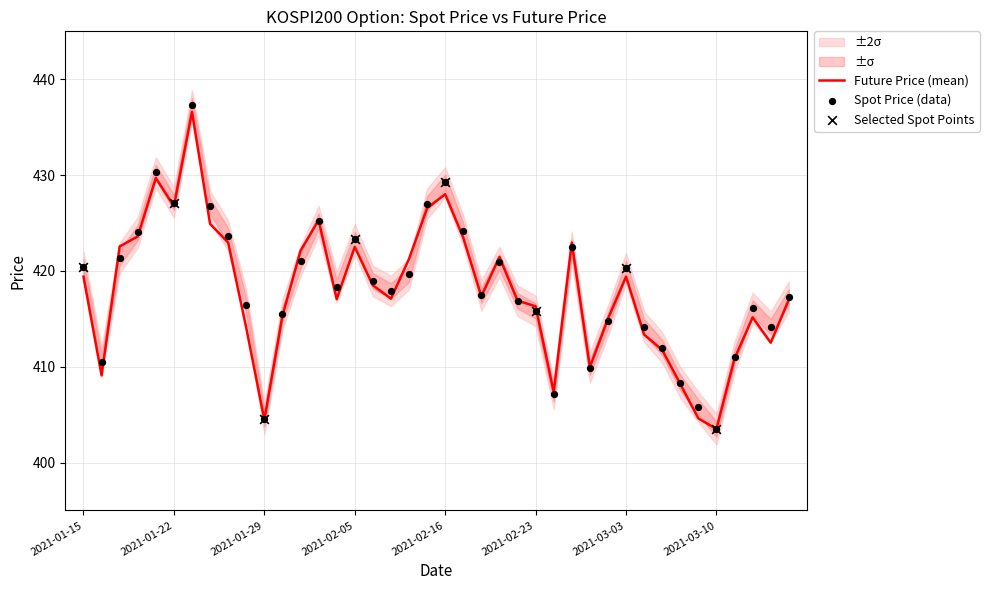

At how many categories does at least one series exceed 413?

31